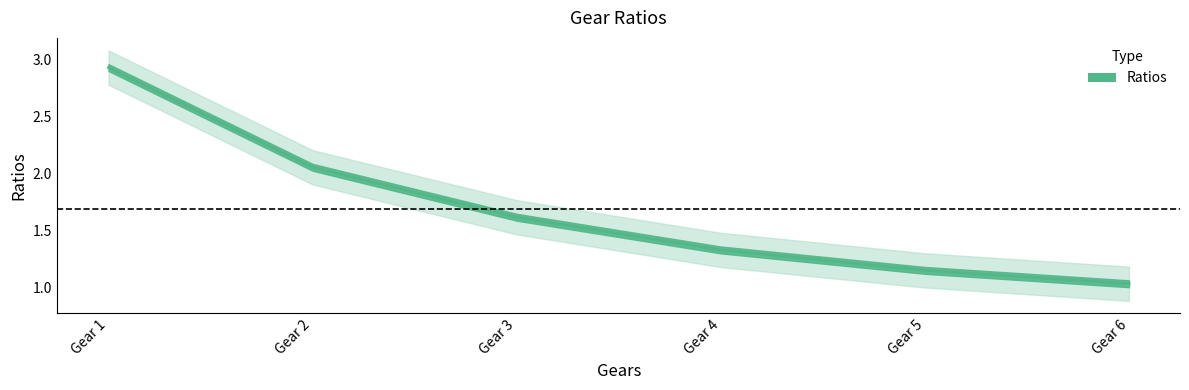

Reading left to right, what are all the values shown in this chart?

2.9	2.1	1.6	1.3	1.2	1.0